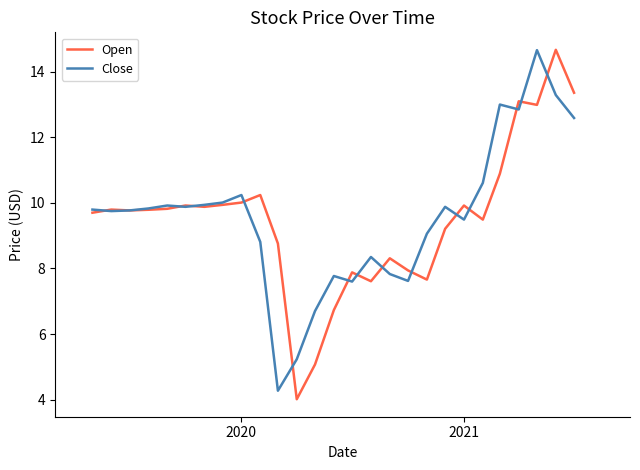

Count the number of categories in the chart.

27